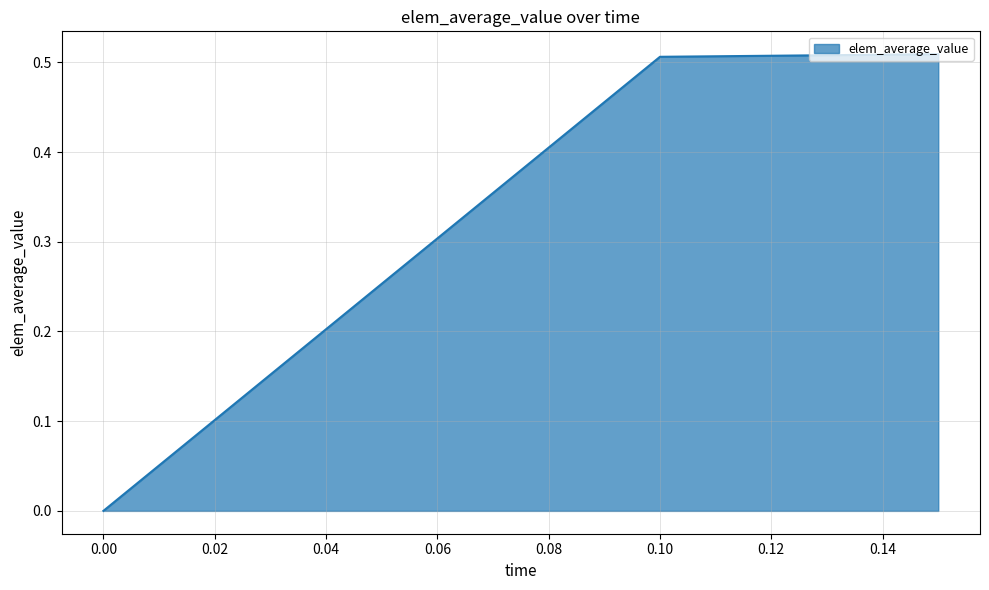

What is the average value?

0.3